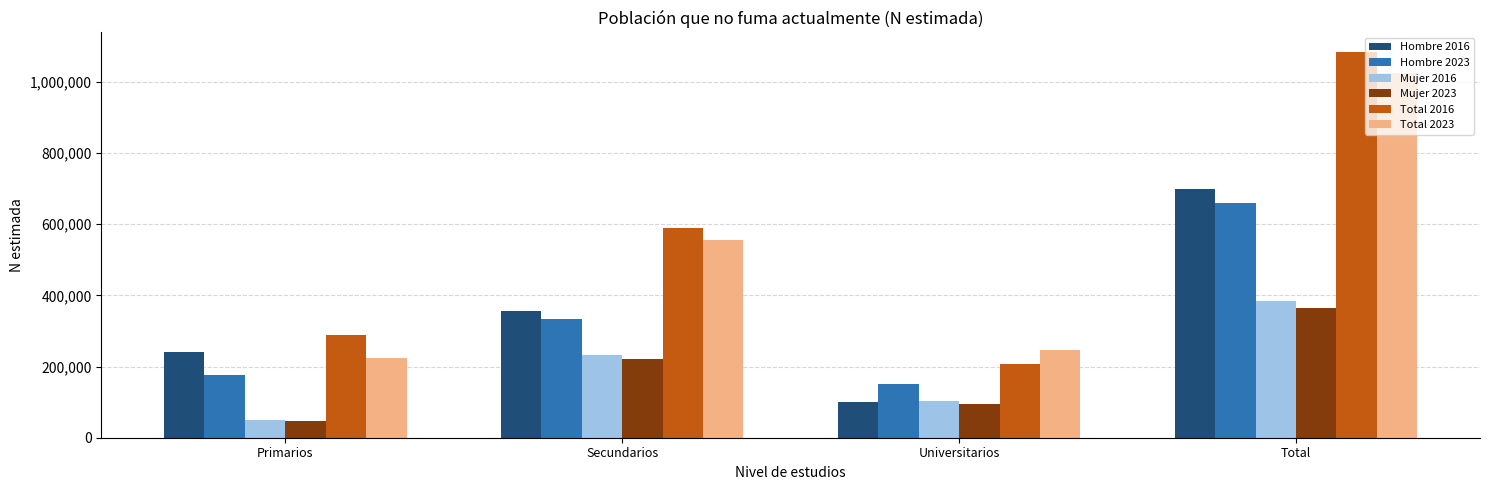

Reading left to right, extract all data points from this chart.

Hombre 2016: 240870	357037	101350	699257
Hombre 2023: 177221	333396	149869	660485
Mujer 2016: 48673	232105	104362	385140
Mujer 2023: 47704	222123	95589	365417
Total 2016: 289543	589143	205712	1084397
Total 2023: 224925	555519	245458	1025902